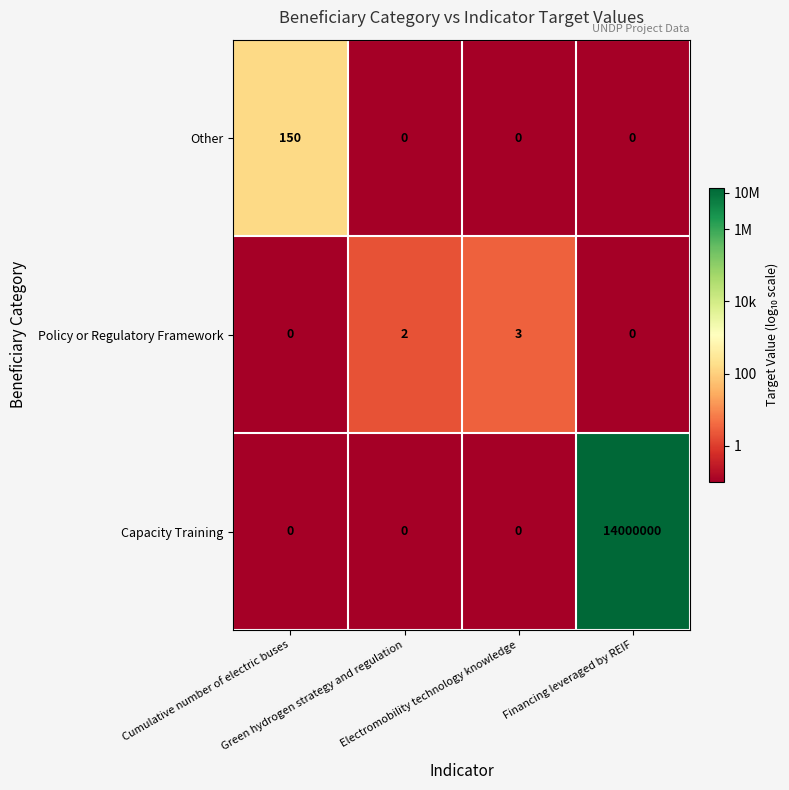

At which category is the sum across all series the highest?

Financing leveraged by REIF